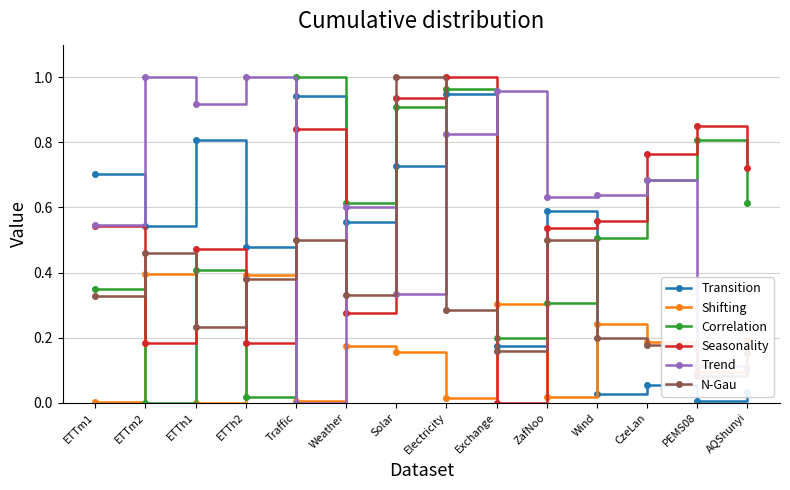

Reading left to right, list all the values displayed in this chart.

Transition: ETTm1=0.7	ETTm2=0.5	ETTh1=0.8	ETTh2=0.5	Traffic=0.9	Weather=0.6	Solar=0.7	Electricity=0.9	Exchange=0.2	ZafNoo=0.6	Wind=0.0	CzeLan=0.1	PEMS08=0.0	AQShunyi=0.0
Shifting: ETTm1=0.0	ETTm2=0.4	ETTh1=0.0	ETTh2=0.4	Traffic=0.0	Weather=0.2	Solar=0.2	Electricity=0.0	Exchange=0.3	ZafNoo=0.0	Wind=0.2	CzeLan=0.2	PEMS08=0.1	AQShunyi=0.2
Correlation: ETTm1=0.4	ETTm2=0.0	ETTh1=0.4	ETTh2=0.0	Traffic=1.0	Weather=0.6	Solar=0.9	Electricity=1.0	Exchange=0.2	ZafNoo=0.3	Wind=0.5	CzeLan=0.7	PEMS08=0.8	AQShunyi=0.6
Seasonality: ETTm1=0.5	ETTm2=0.2	ETTh1=0.5	ETTh2=0.2	Traffic=0.8	Weather=0.3	Solar=0.9	Electricity=1.0	Exchange=0.0	ZafNoo=0.5	Wind=0.6	CzeLan=0.8	PEMS08=0.9	AQShunyi=0.7
Trend: ETTm1=0.5	ETTm2=1.0	ETTh1=0.9	ETTh2=1.0	Traffic=0.0	Weather=0.6	Solar=0.3	Electricity=0.8	Exchange=1.0	ZafNoo=0.6	Wind=0.6	CzeLan=0.7	PEMS08=0.1	AQShunyi=0.1
N-Gau: ETTm1=0.3	ETTm2=0.5	ETTh1=0.2	ETTh2=0.4	Traffic=0.5	Weather=0.3	Solar=1.0	Electricity=0.3	Exchange=0.2	ZafNoo=0.5	Wind=0.2	CzeLan=0.2	PEMS08=0.1	AQShunyi=0.2